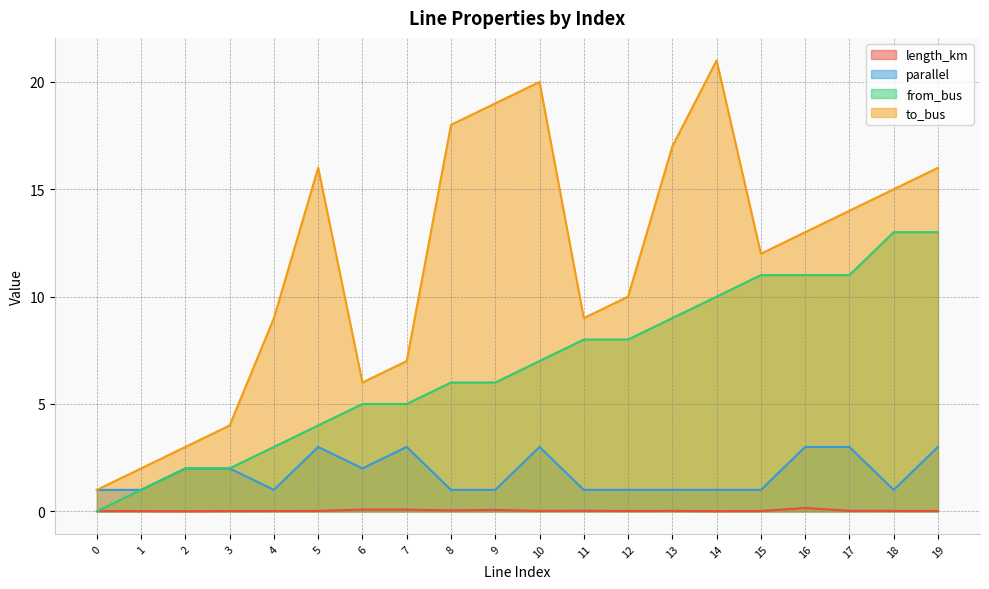

Reading left to right, list all the values displayed in this chart.

length_km: 0.0	0.0	0.0	0.0	0.0	0.0	0.1	0.1	0.0	0.1	0.0	0.0	0.0	0.0	0.0	0.0	0.2	0.0	0.0	0.0
parallel: 1.0	1.0	2.0	2.0	1.0	3.0	2.0	3.0	1.0	1.0	3.0	1.0	1.0	1.0	1.0	1.0	3.0	3.0	1.0	3.0
from_bus: 0.0	1.0	2.0	2.0	3.0	4.0	5.0	5.0	6.0	6.0	7.0	8.0	8.0	9.0	10.0	11.0	11.0	11.0	13.0	13.0
to_bus: 1.0	2.0	3.0	4.0	9.0	16.0	6.0	7.0	18.0	19.0	20.0	9.0	10.0	17.0	21.0	12.0	13.0	14.0	15.0	16.0